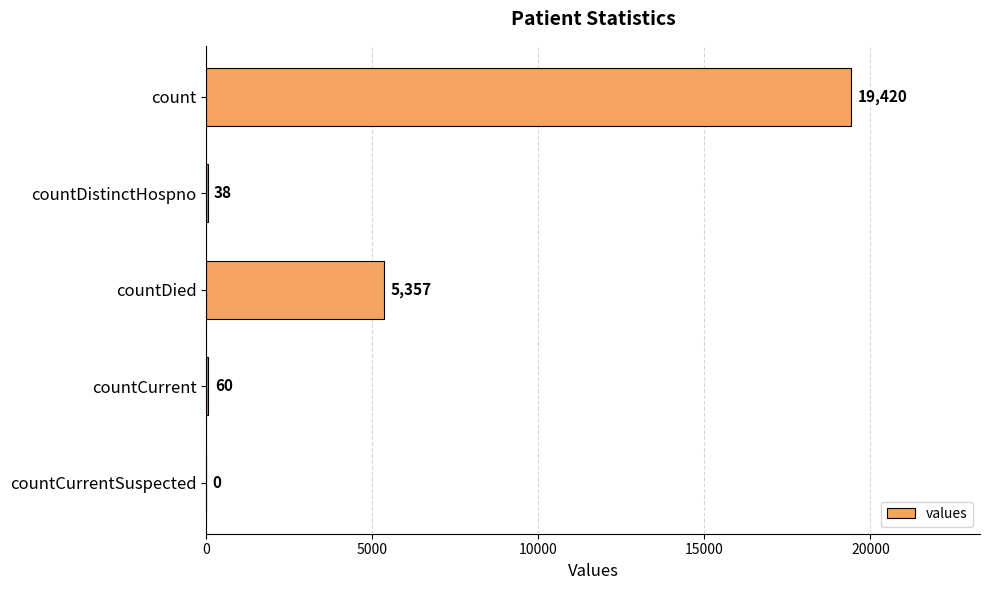

What is the maximum value shown in the chart?

19420